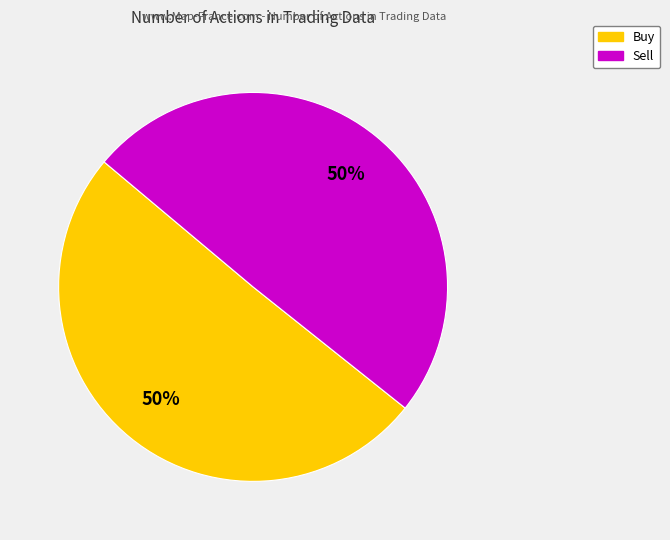

How many segments does this pie chart have?

2